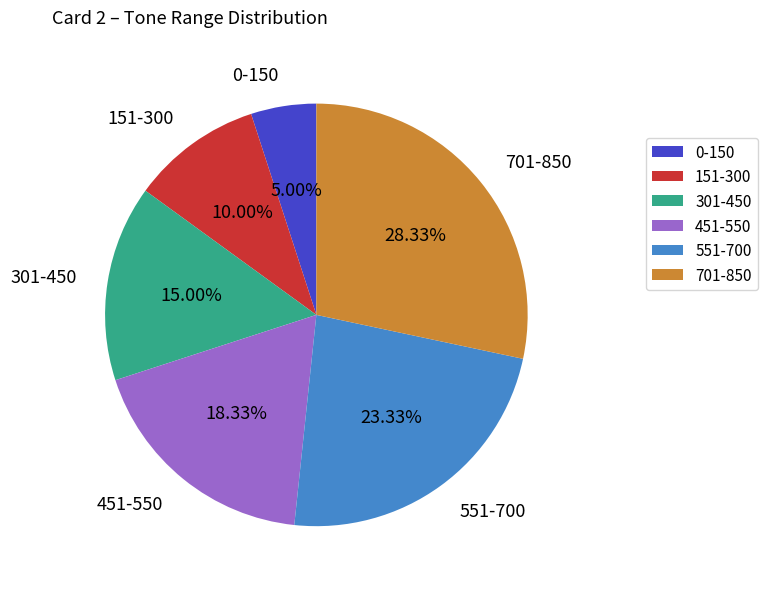

To the nearest percent, what is the combined percentage of 701-850 and 551-700?

52%